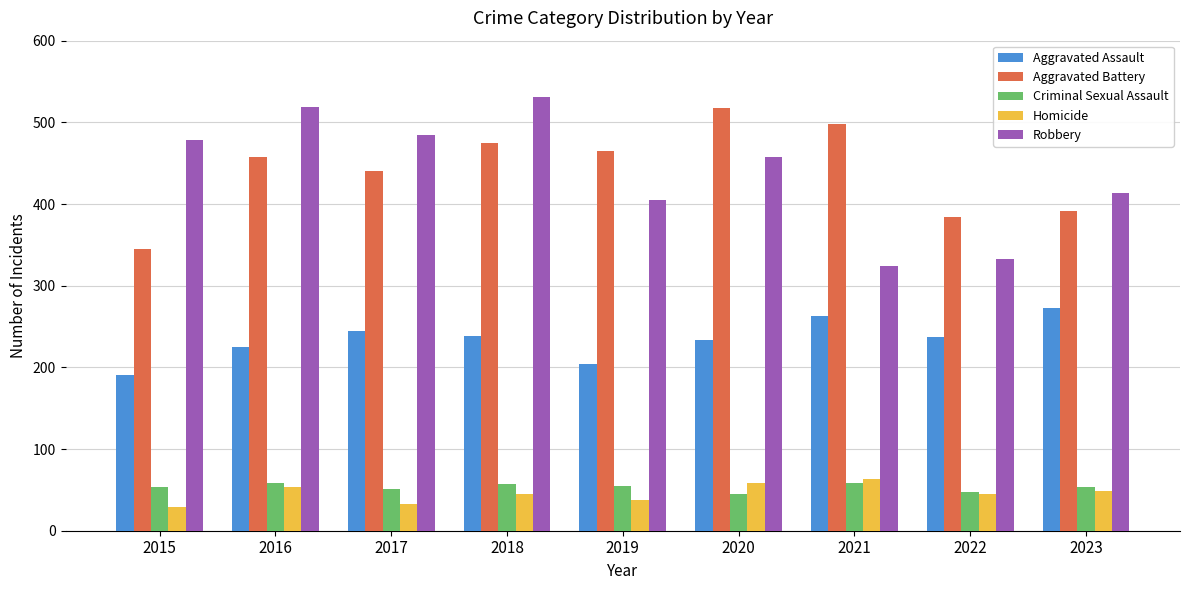

What is the minimum value shown in the chart?

29